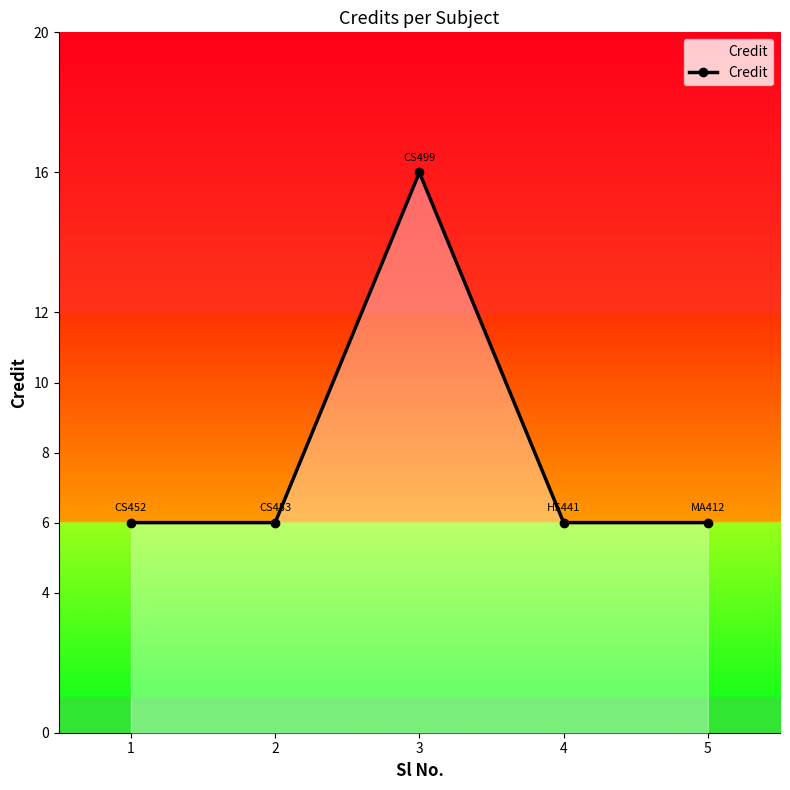

Which has a higher value, 3 or 5?

3